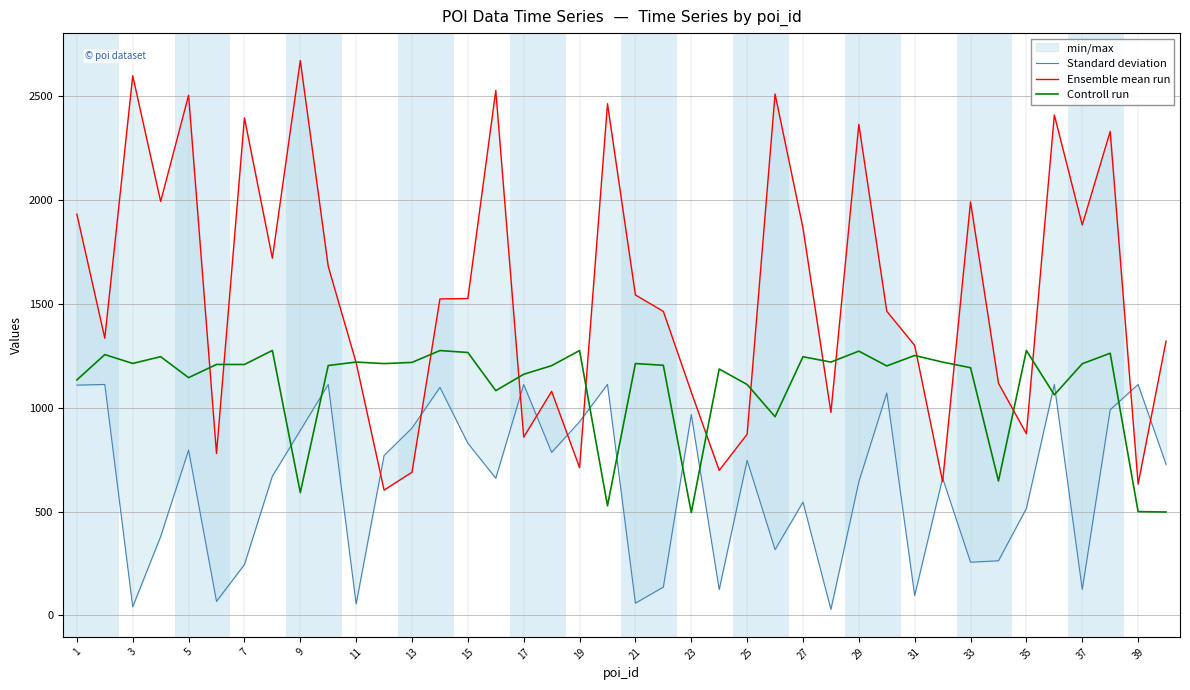

What is the minimum value for Controll run?

495.2